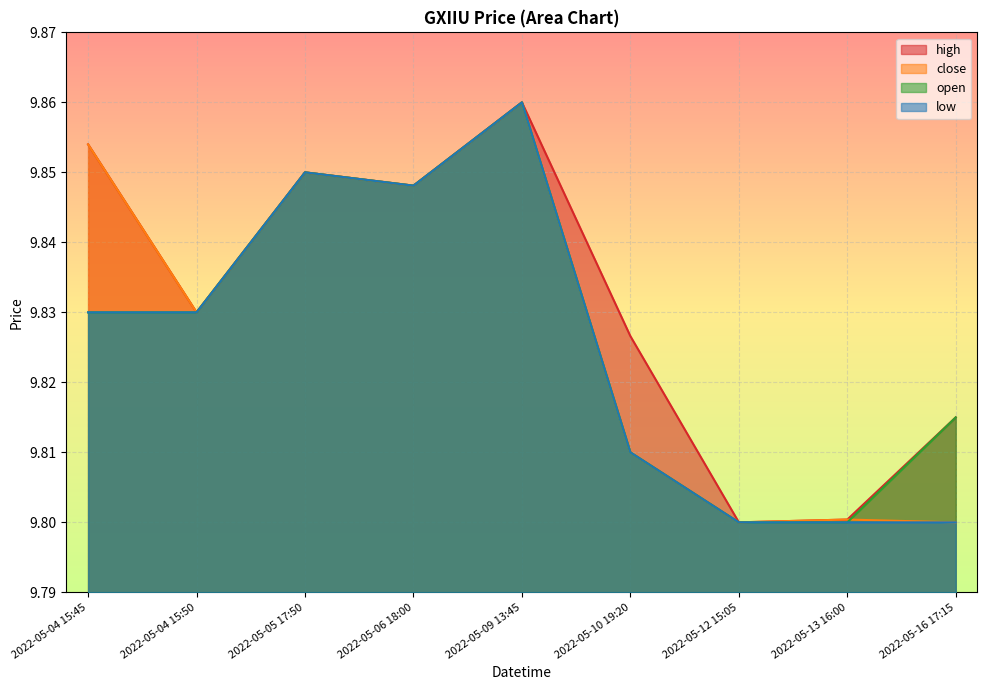

Where is the first local maximum for high?

2022-05-05 17:50